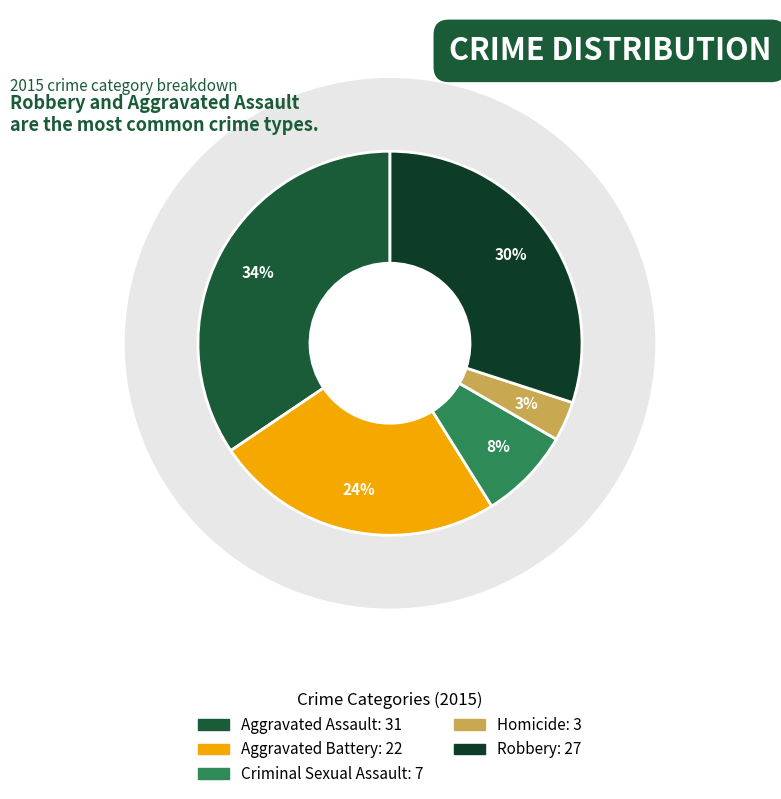

What percentage is the Aggravated Battery slice, to the nearest percent?

24%